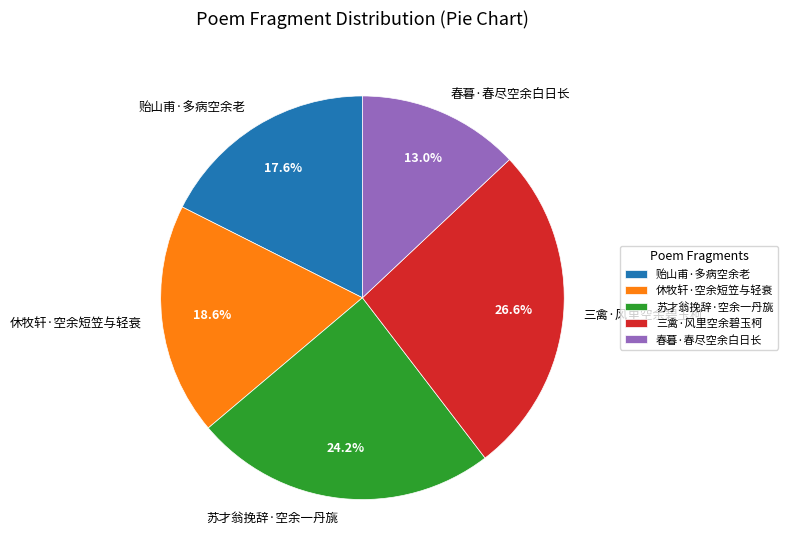

Which category has the biggest portion of the pie?

三禽·风里空余碧玉柯